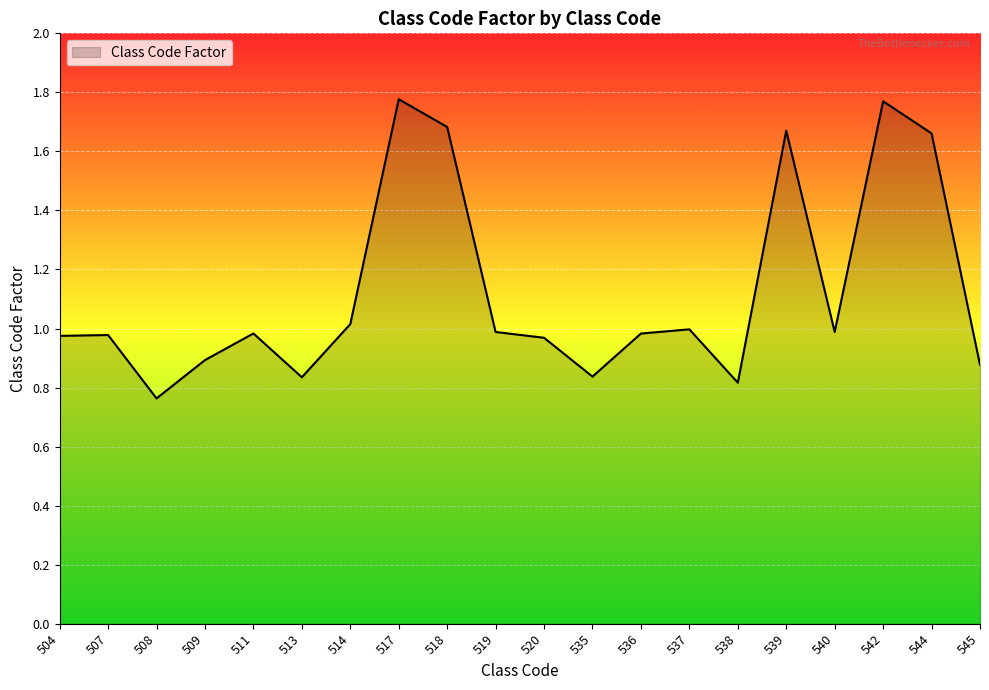

Which label corresponds to the smallest value in the chart?

508